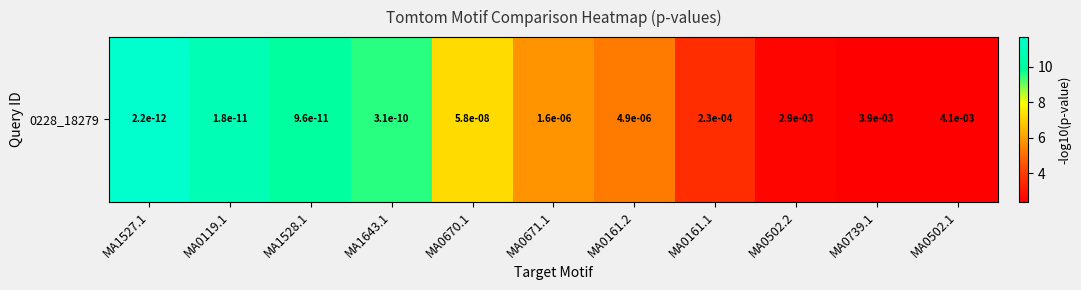

What is the maximum value shown in the chart?

11.7